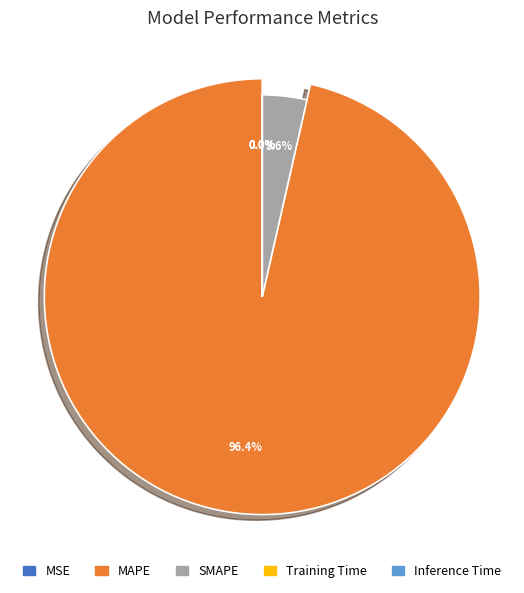

To the nearest percent, what is the combined percentage of MAPE and SMAPE?

100%